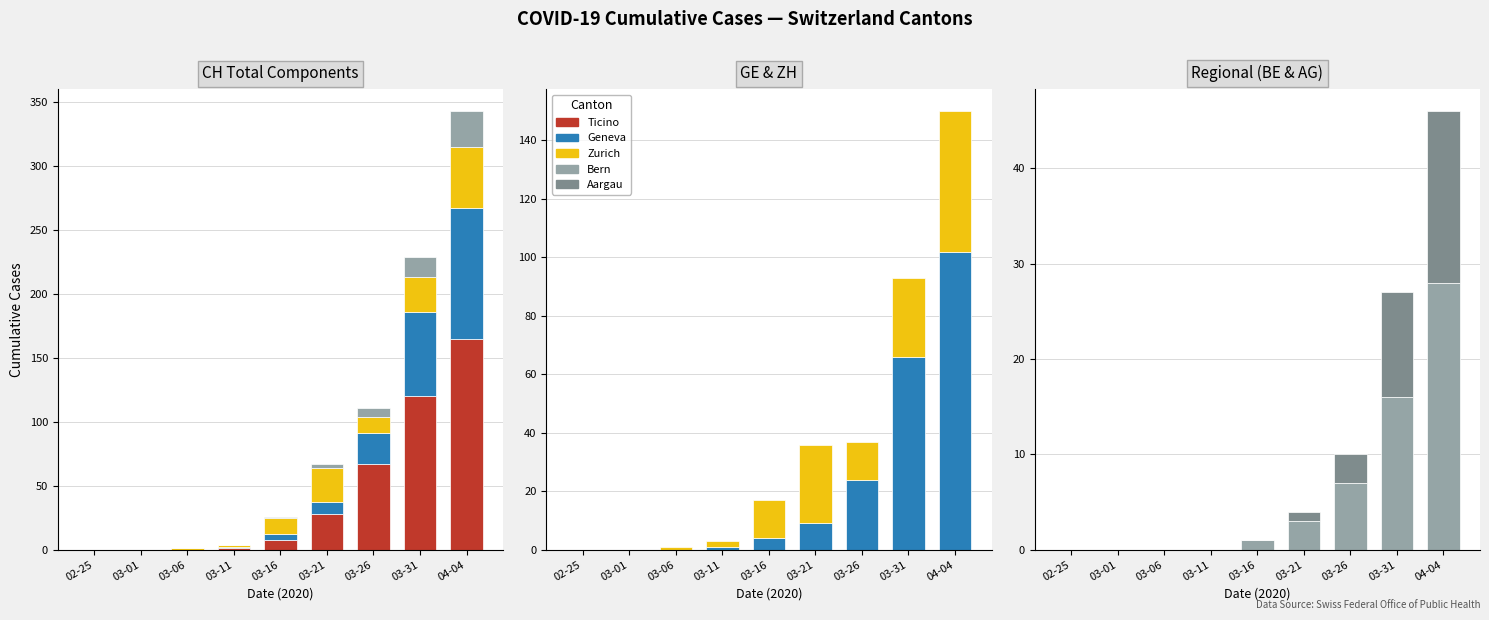

What position from the left is 03-11?

4